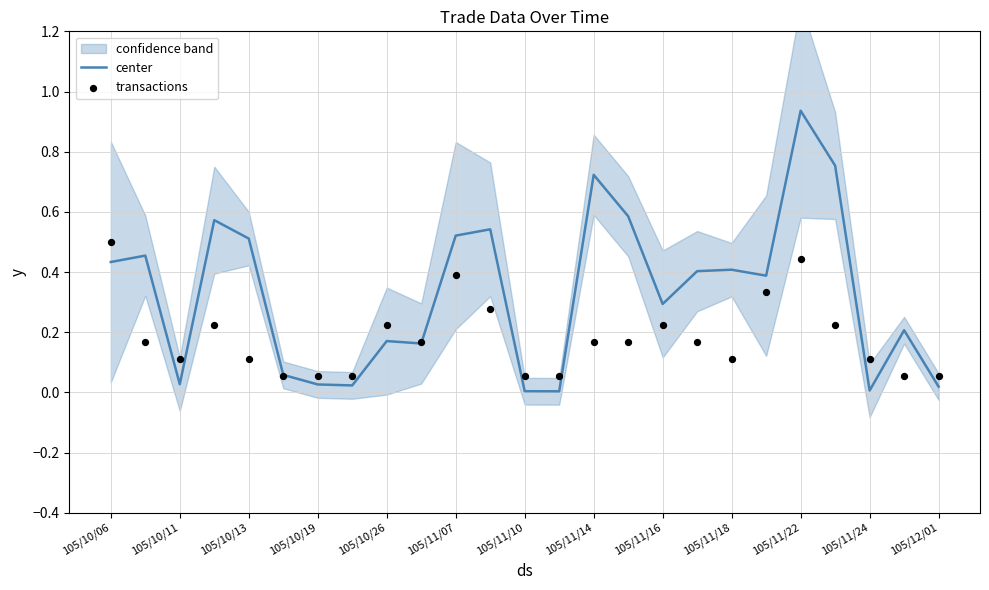

At how many categories does at least one series exceed 0?

25